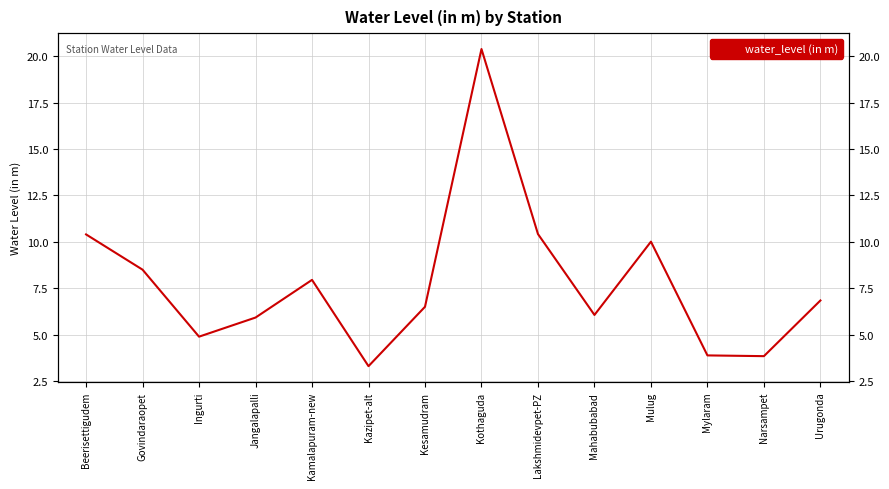

Reading left to right, list all the values displayed in this chart.

Beerisettigudem=10.4	Govindaraopet=8.5	Ingurti=4.9	Jangalapalli=5.9	Kamalapuram-new=8.0	Kazipet-alt=3.3	Kesamudram=6.5	Kothaguda=20.4	Lakshmidevpet-PZ=10.4	Mahabubabad=6.1	Mulug=10.0	Mylaram=3.9	Narsampet=3.8	Urugonda=6.8